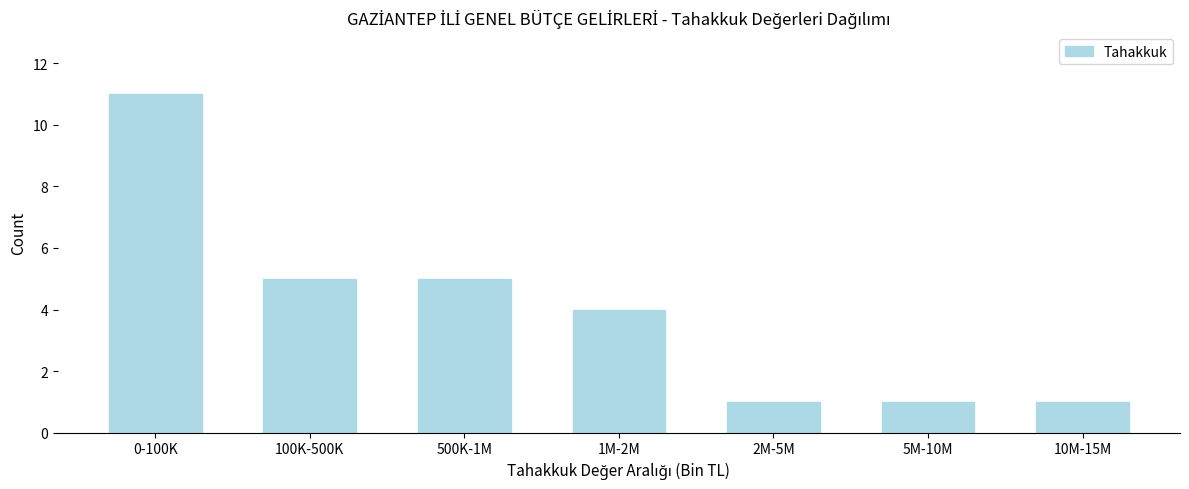

Reading right to left, what are all the values shown in this chart?

10M-15M=1	5M-10M=1	2M-5M=1	1M-2M=4	500K-1M=5	100K-500K=5	0-100K=11